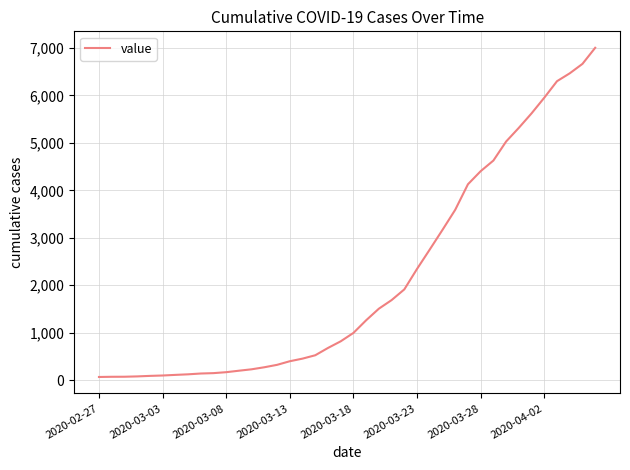

What is the greatest value displayed?

7005